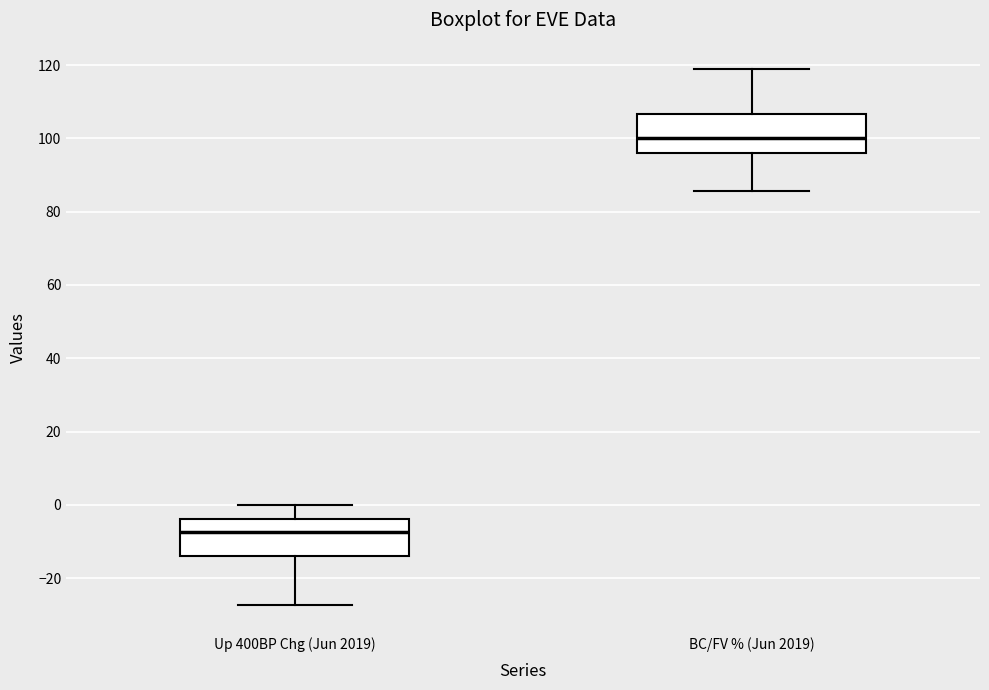

Reading left to right, transcribe this box plot: for each box, give where its median line is, the range the box spans, and where its two whiskers end, as read against the y-axis. The values are not printed on the chart, so give them approximately, as read against the axis.

Up 400BP Chg (Jun 2019): median -8, box -14 to -4, whiskers -28 to 0
BC/FV % (Jun 2019): median 100, box 96 to 106, whiskers 86 to 118